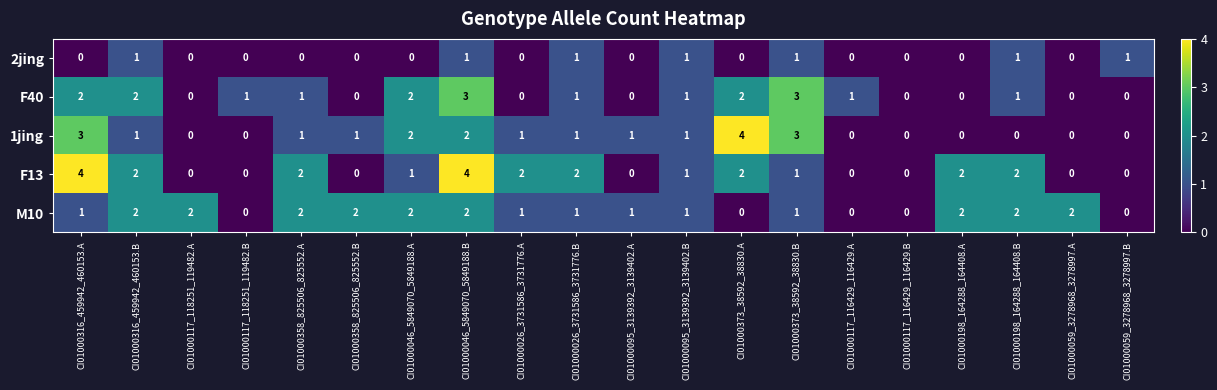

How many F40 values are between 0 and 2?

18